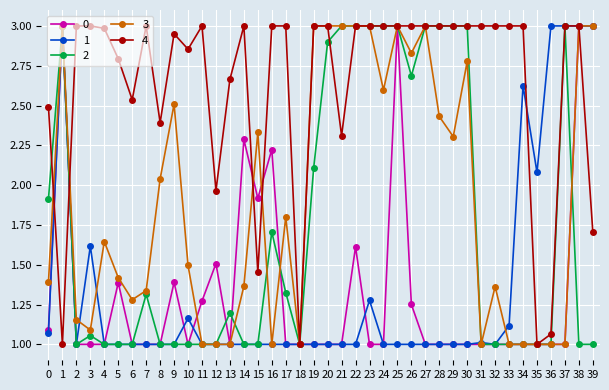

What is the difference between the highest and lowest values at 13?

1.7